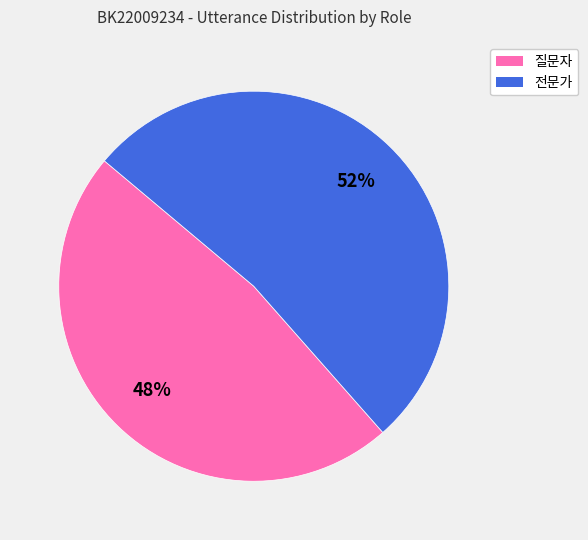

To the nearest percent, what percentage of the pie is 질문자?

48%